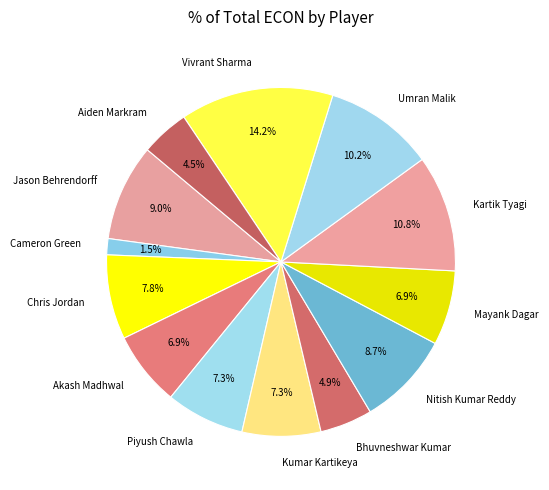

To the nearest percent, what is the difference between the largest and smallest slice percentages?

13%